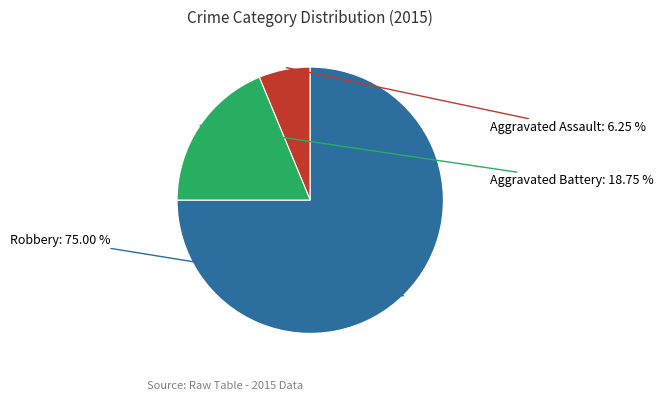

Between Aggravated Assault and Aggravated Battery, which is larger?

Aggravated Battery